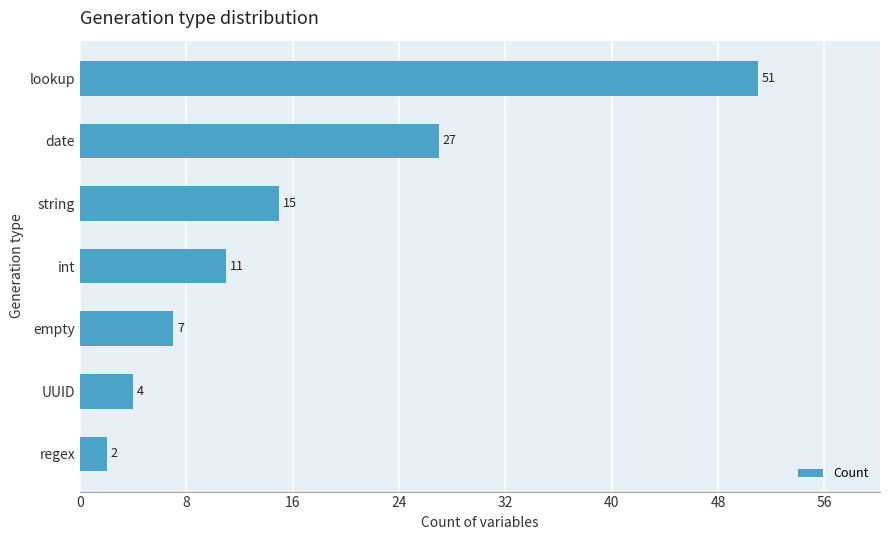

Which label corresponds to the smallest value in the chart?

regex